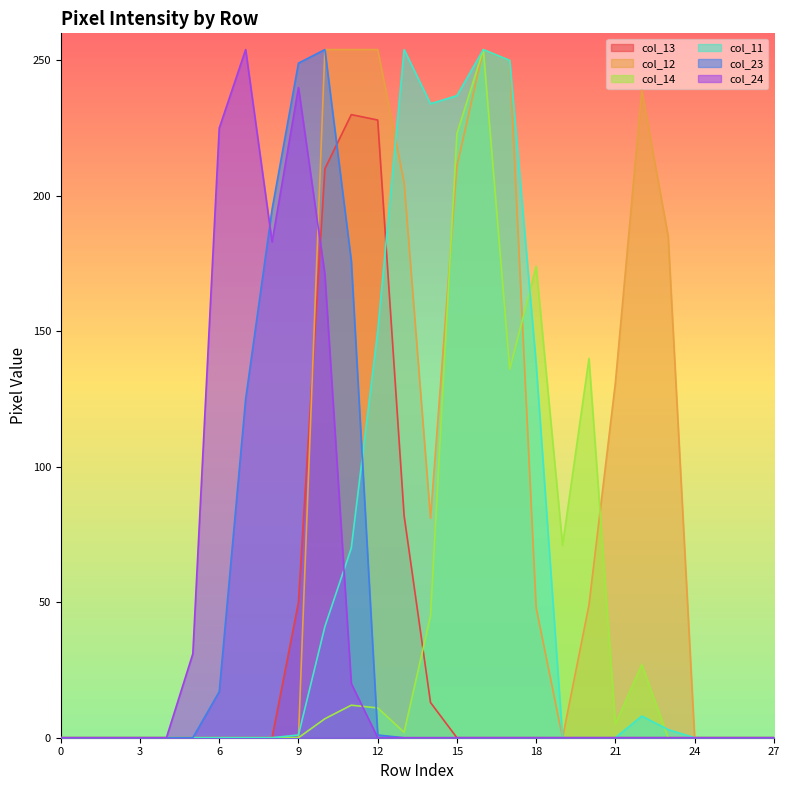

Reading right to left, list all the values displayed in this chart.

col_13: 0	0	0	0	0	0	0	0	0	0	0	0	0	13	82	228	230	210	50	0	0	0	0	0	0	0	0	0
col_12: 0	0	0	0	185	239	131	49	0	48	250	254	211	81	205	254	254	254	0	0	0	0	0	0	0	0	0	0
col_14: 0	0	0	0	0	27	5	140	71	174	136	254	223	45	2	11	12	7	0	0	0	0	0	0	0	0	0	0
col_11: 0	0	0	0	3	8	0	0	0	138	250	254	237	234	254	150	70	41	1	0	0	0	0	0	0	0	0	0
col_23: 0	0	0	0	0	0	0	0	0	0	0	0	0	0	0	1	176	254	249	195	125	17	0	0	0	0	0	0
col_24: 0	0	0	0	0	0	0	0	0	0	0	0	0	0	0	0	20	171	240	183	254	225	31	0	0	0	0	0